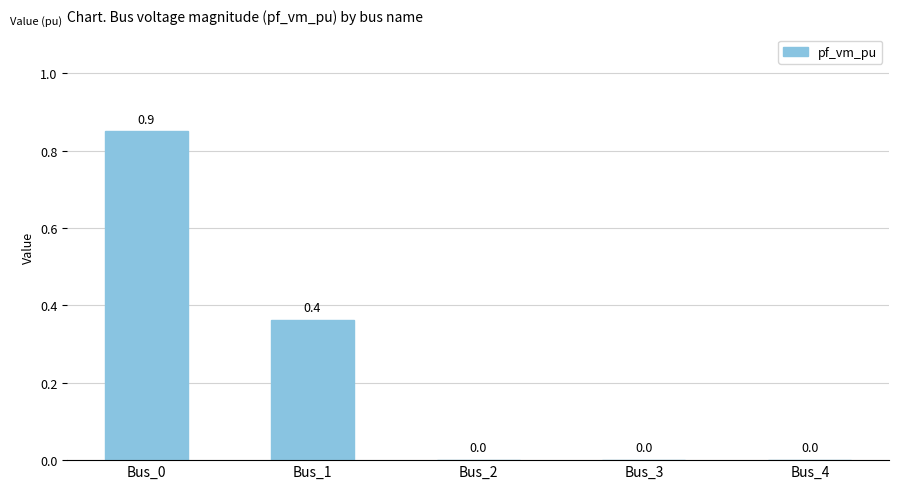

What is the maximum value shown in the chart?

0.9